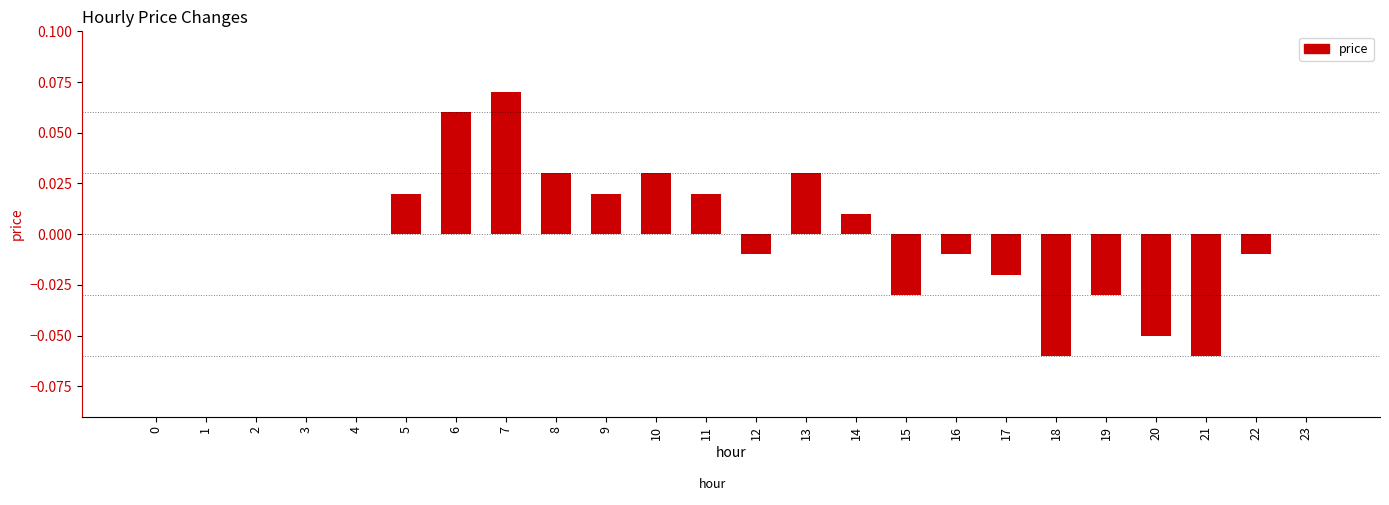

True or false: the data shows 0.0 at 1.

True